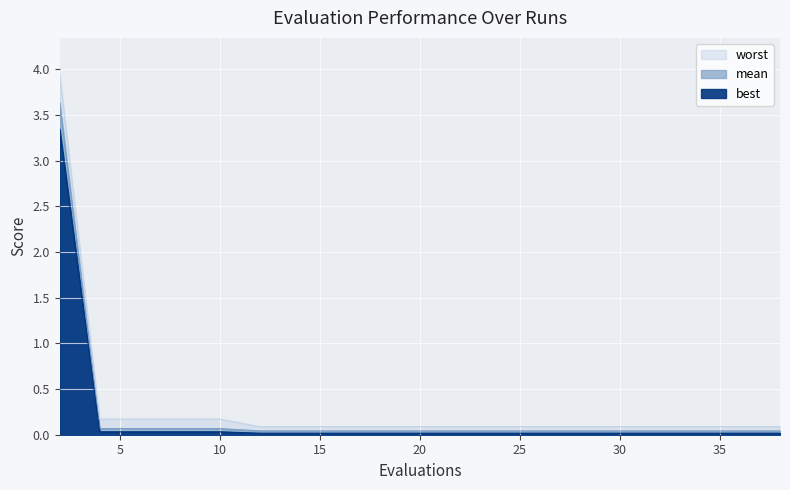

What is the difference between the worst values at 10 and 32?

0.1